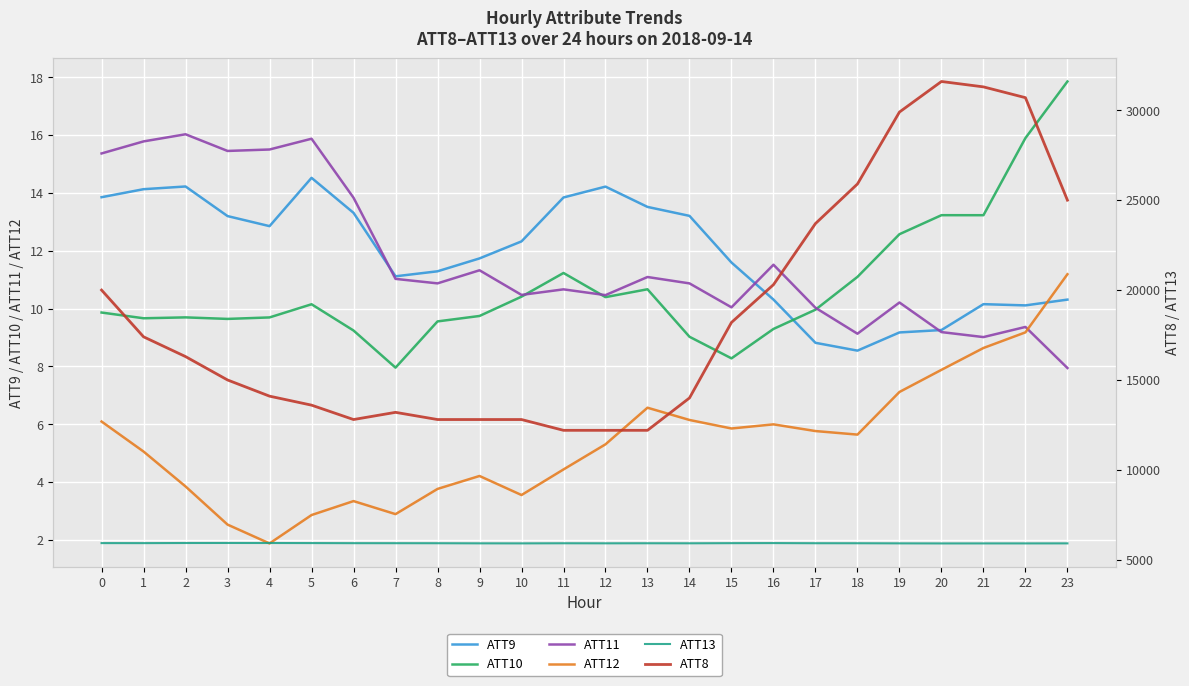

Which category has the highest value in the ATT12 series?

23